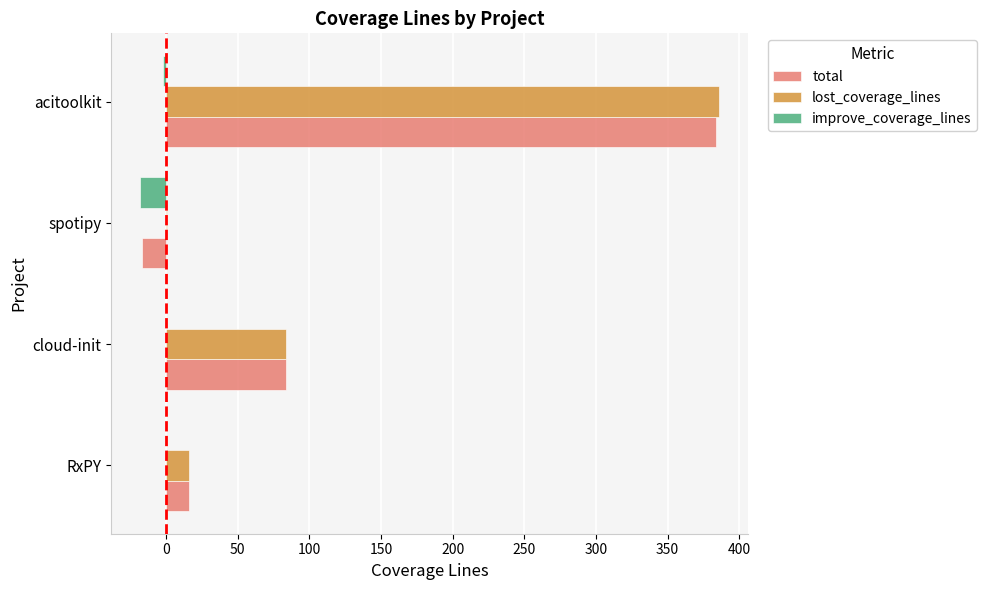

Which category has the highest value across all series?

acitoolkit